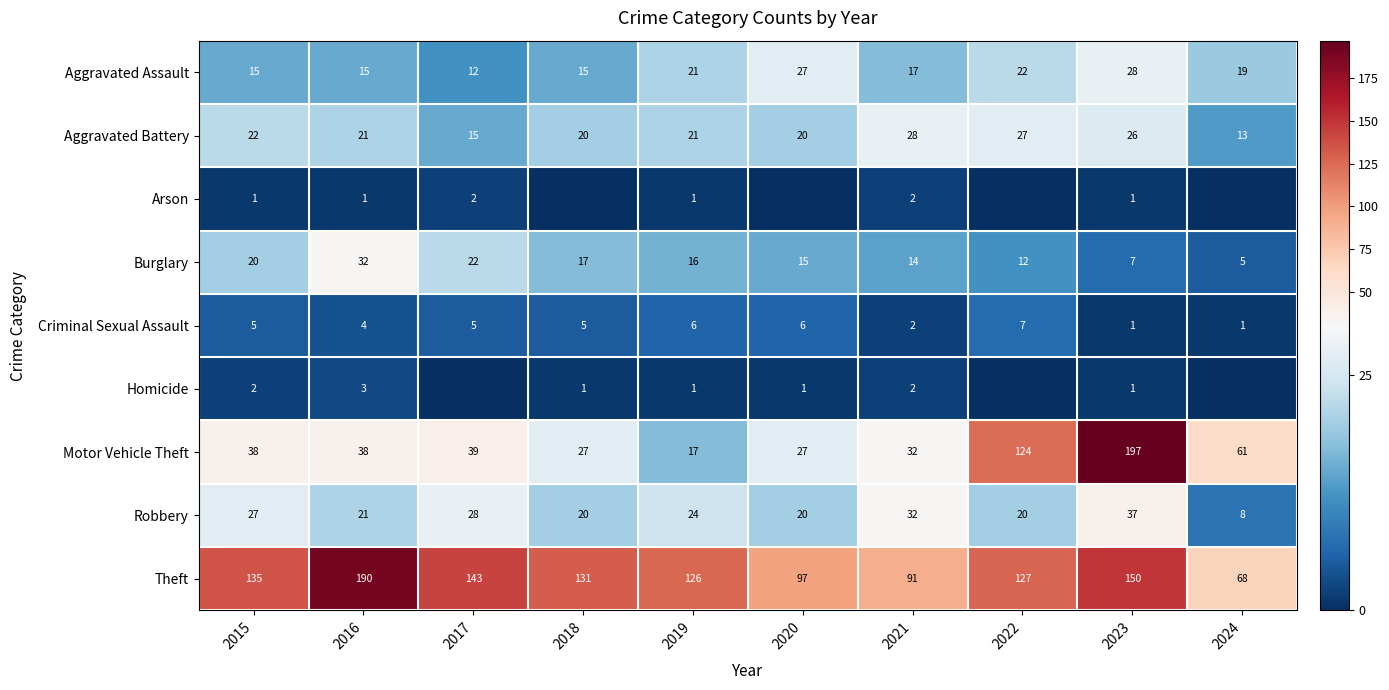

At which label does Aggravated Assault first exceed 19?

2019